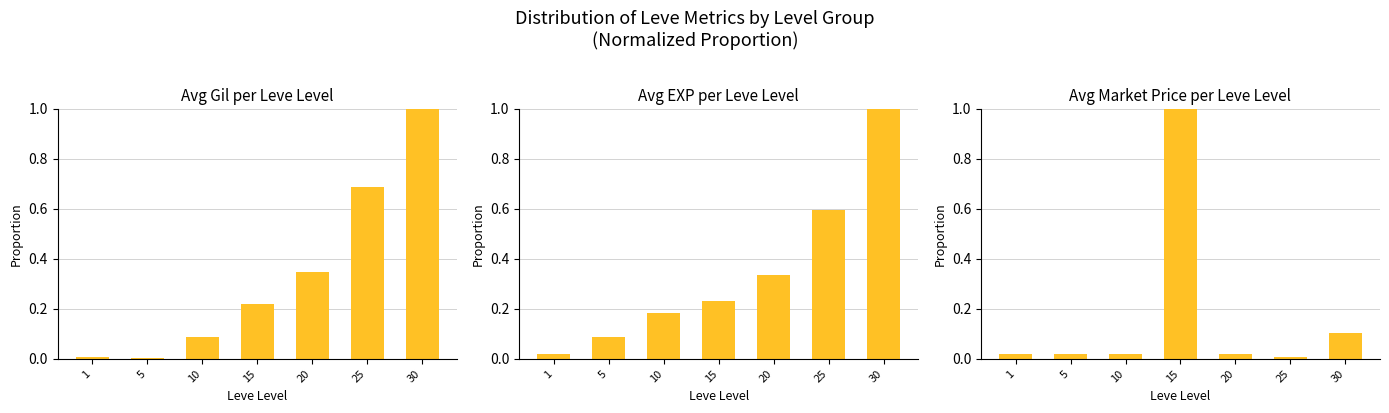

What is the value of the Avg Gil bar at the 3rd from the left?

0.1